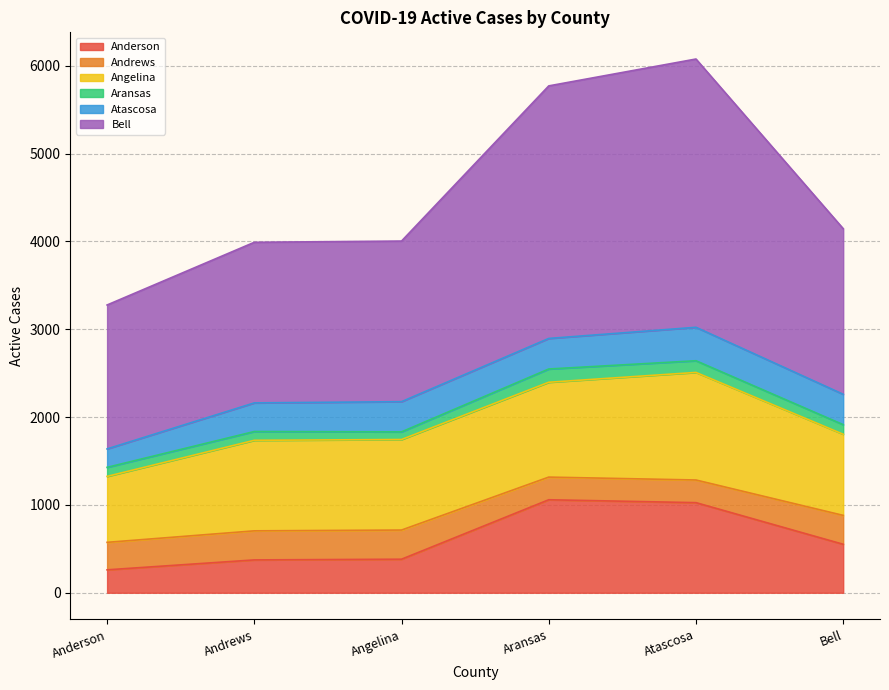

Which series has the largest range (max minus min)?

Bell